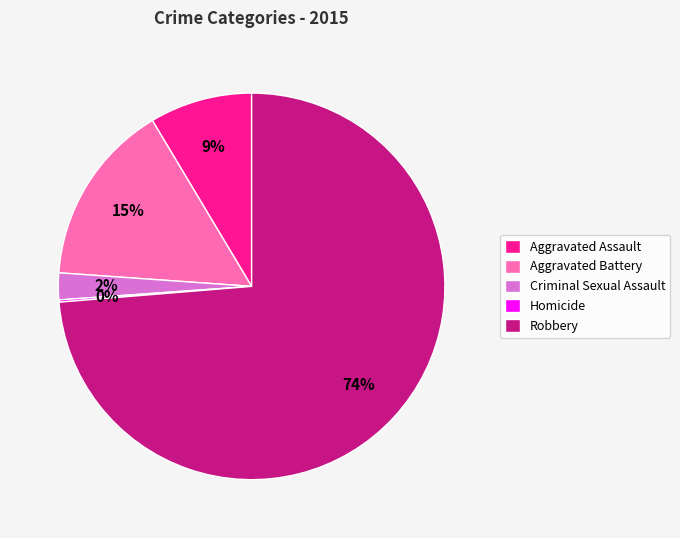

Is Criminal Sexual Assault the majority of the pie?

No